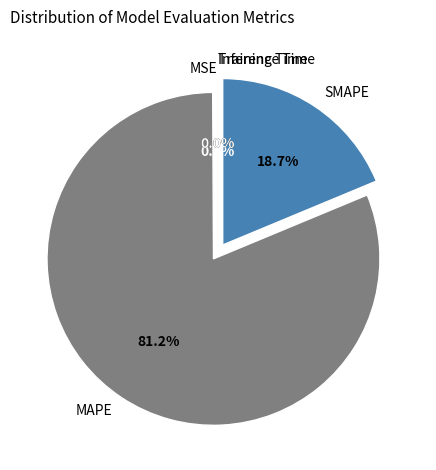

Which slice represents more than half of the pie?

MAPE